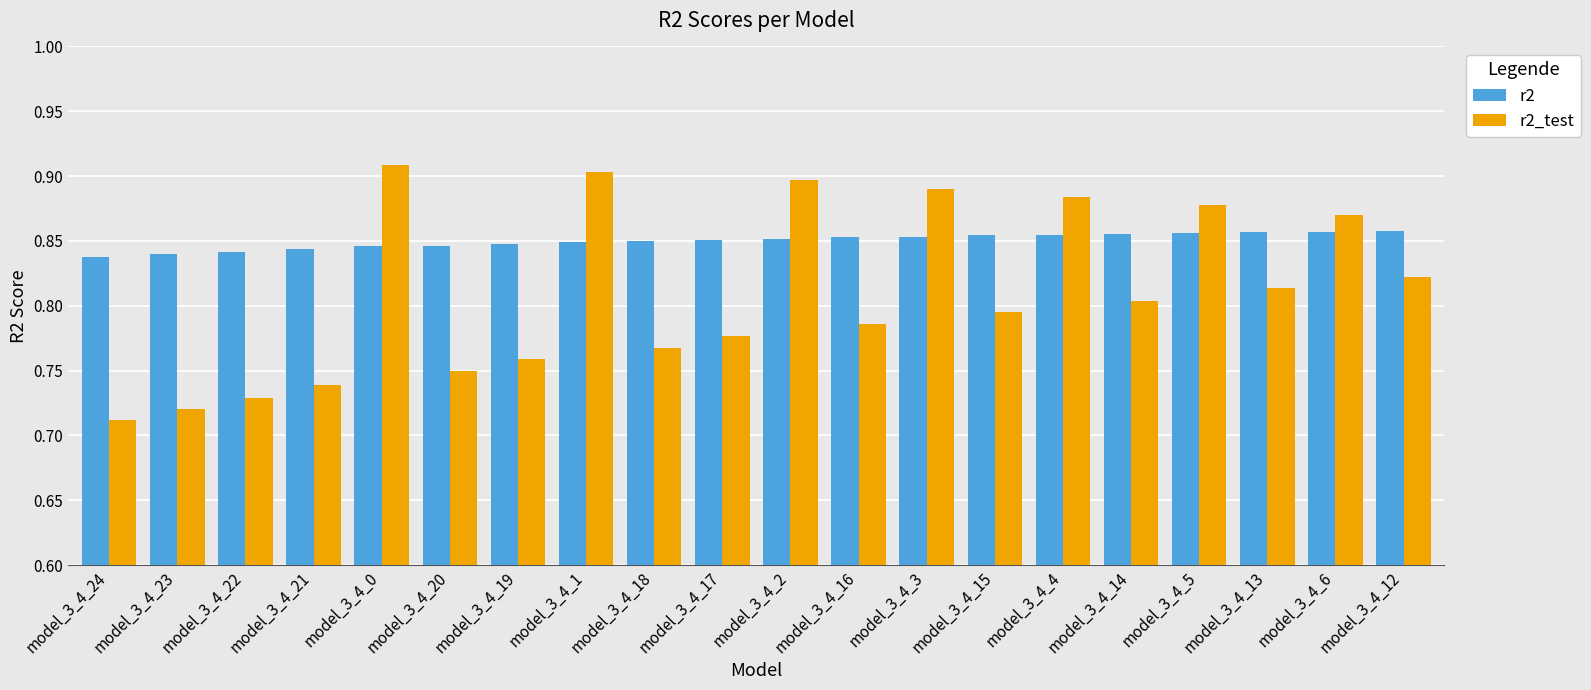

What position from the right is model_3_4_18?

12